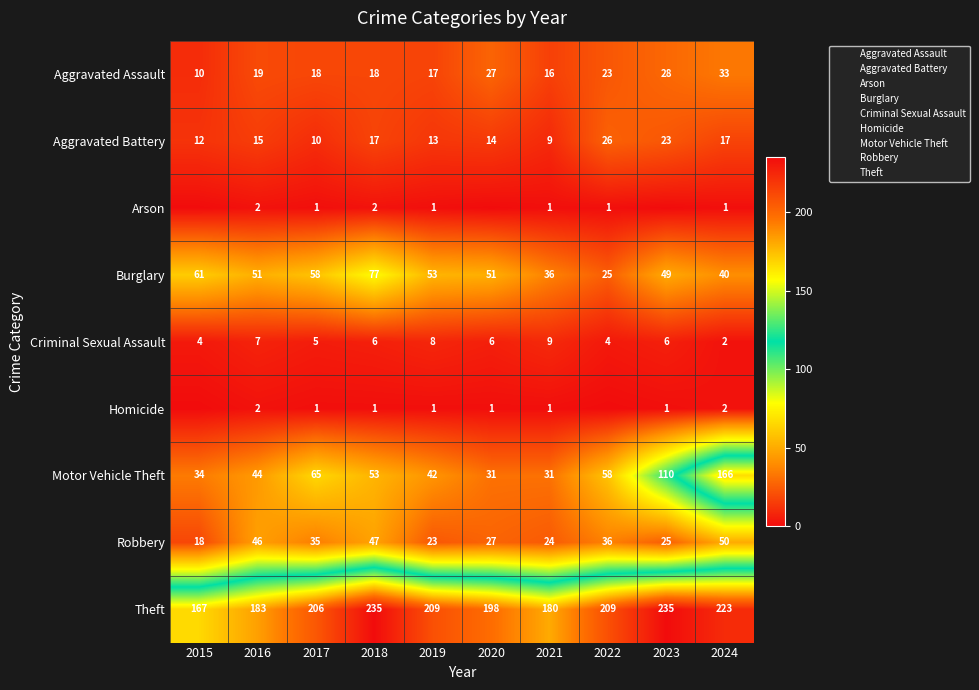

Is the value of Aggravated Battery at 2024 greater than the value of Aggravated Assault at 2021?

Yes